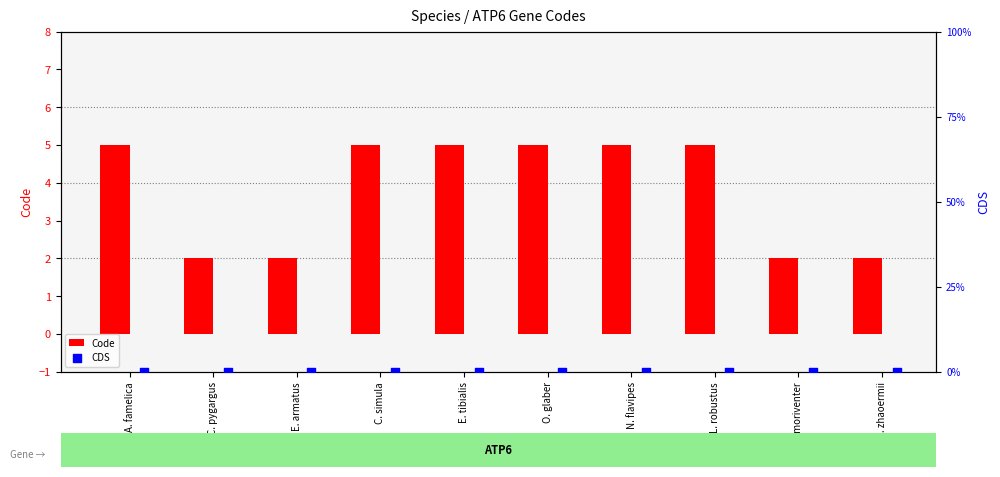

Which series reaches the maximum Y coordinate?

Code